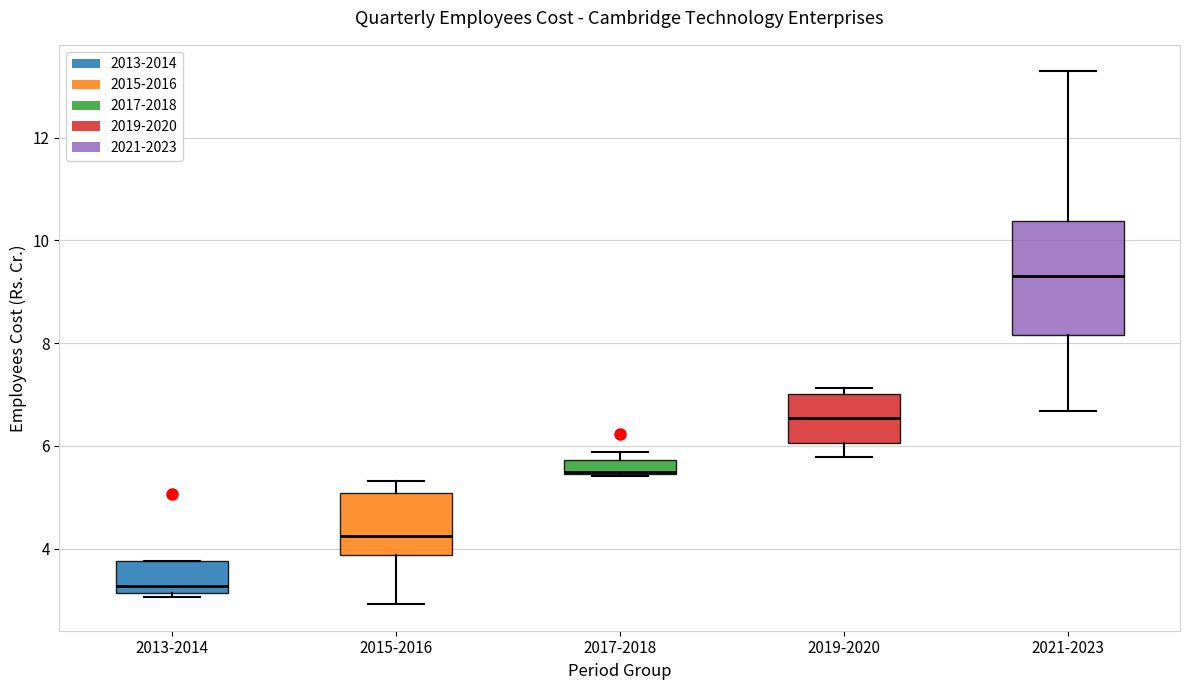

Where is the upper edge of the box for 2017-2018 on the y-axis? The values are not printed on the chart, so give them approximately, as read against the axis.

5.8